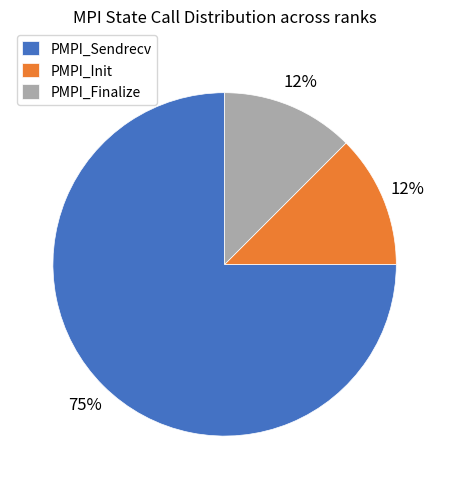

Is the sum of PMPI_Finalize and PMPI_Init greater than half?

No